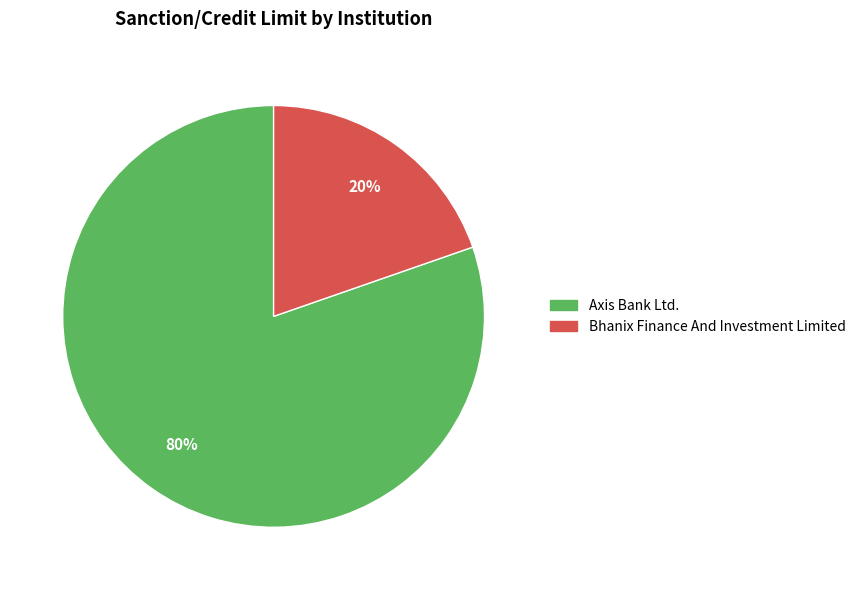

To the nearest percent, what is the average slice percentage?

50%